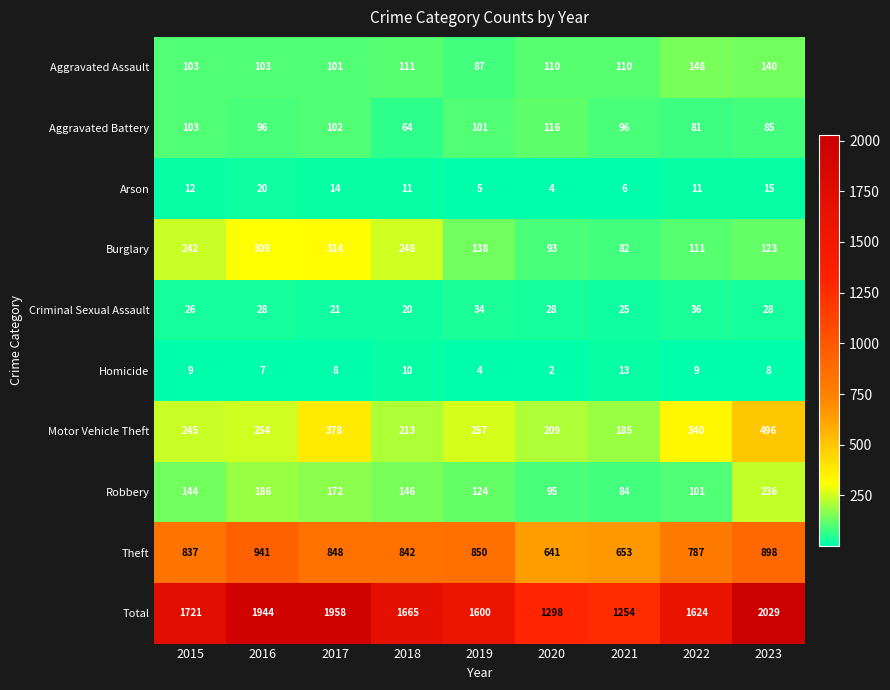

Count the number of data series in this chart.

10